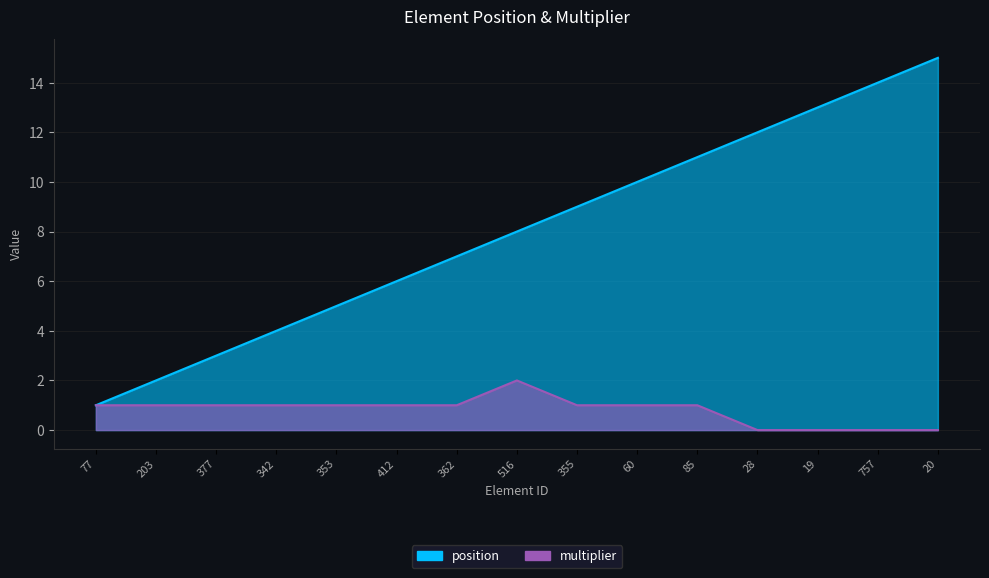

What is the value of the position point at the 15th from the left?

15